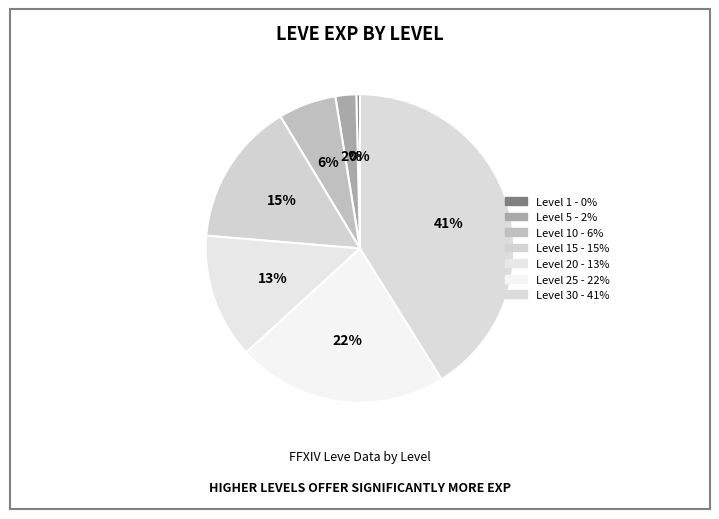

Rank the categories by value from highest to lowest.

Level 30, Level 25, Level 15, Level 20, Level 10, Level 5, Level 1